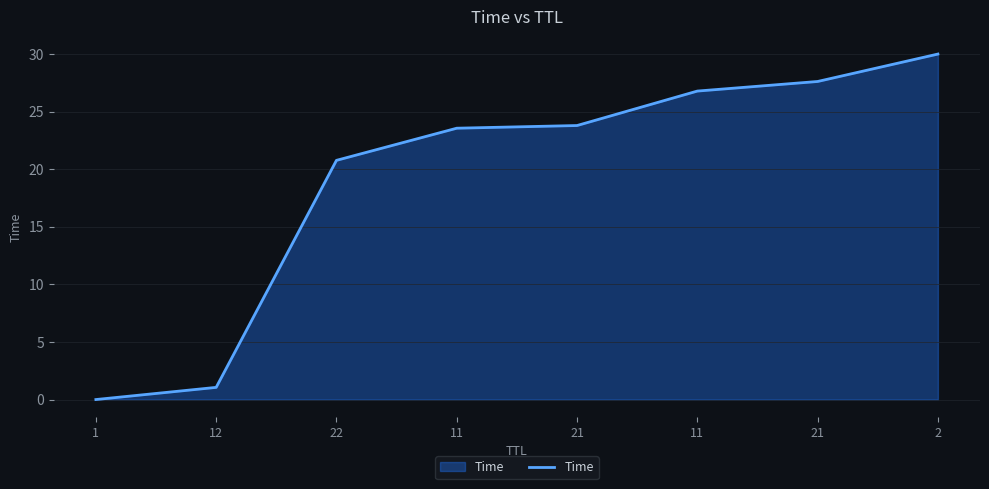

How many lines are shown in the chart?

1